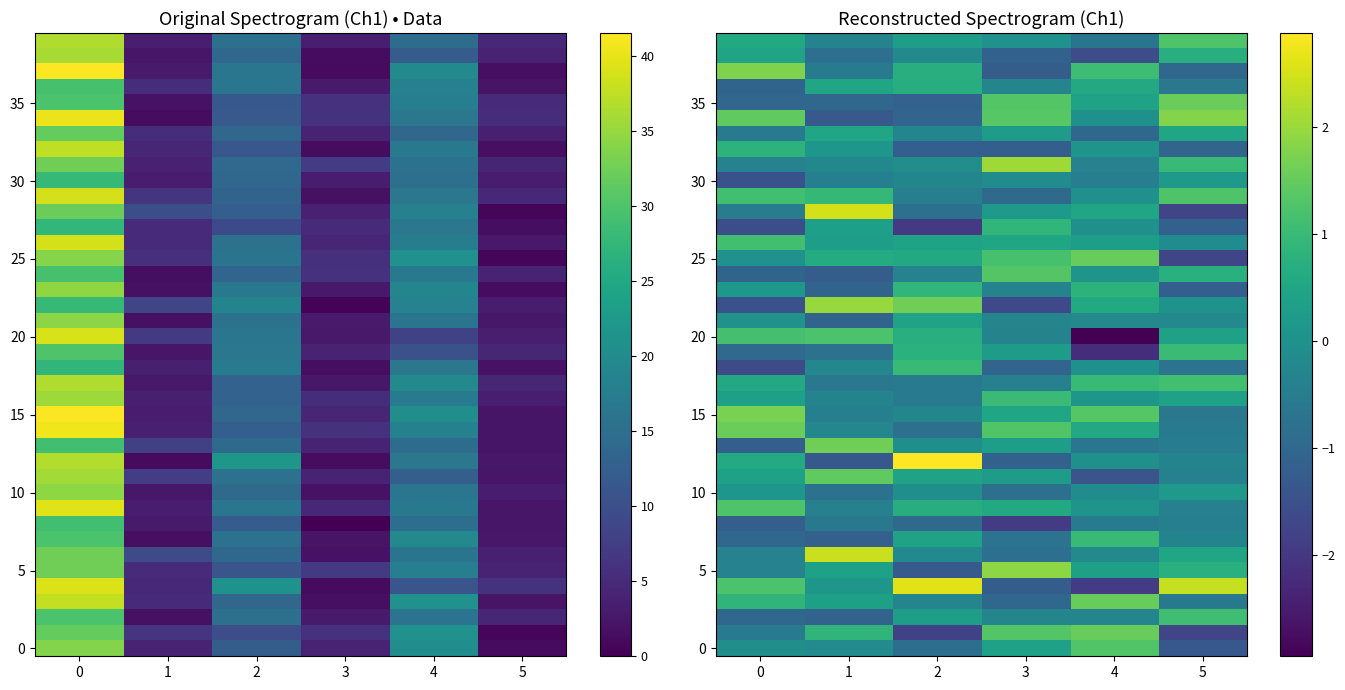

Between 0 and 4, which series saw the biggest shift?

20